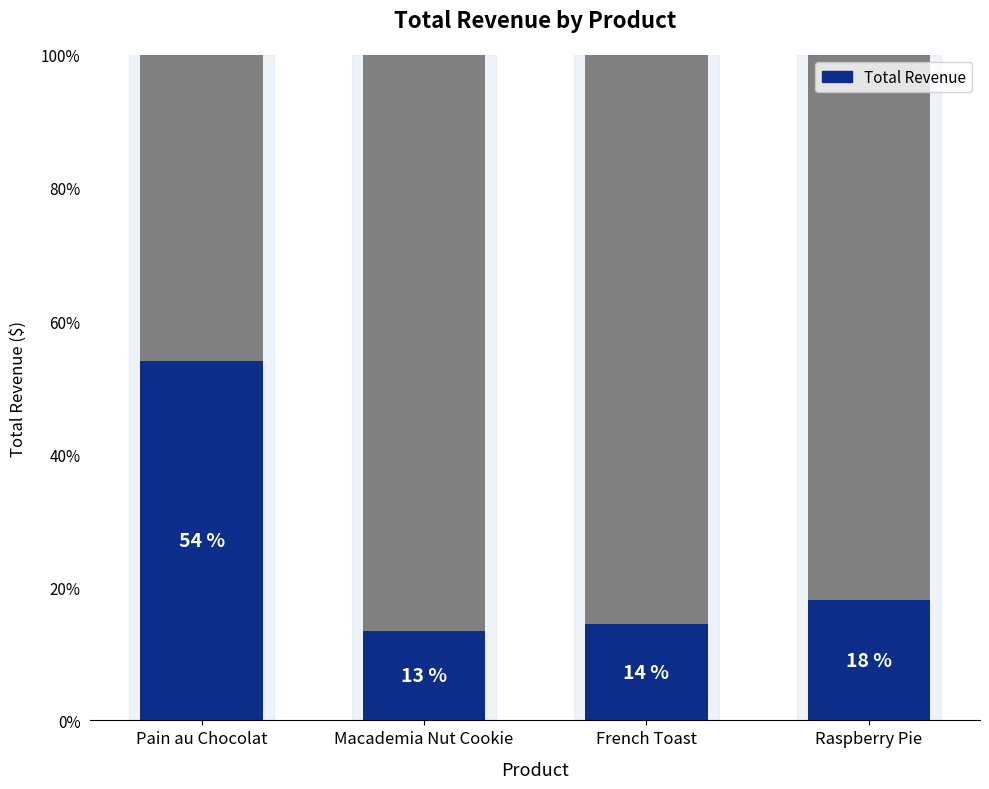

What is the minimum value shown in the chart?

0.1